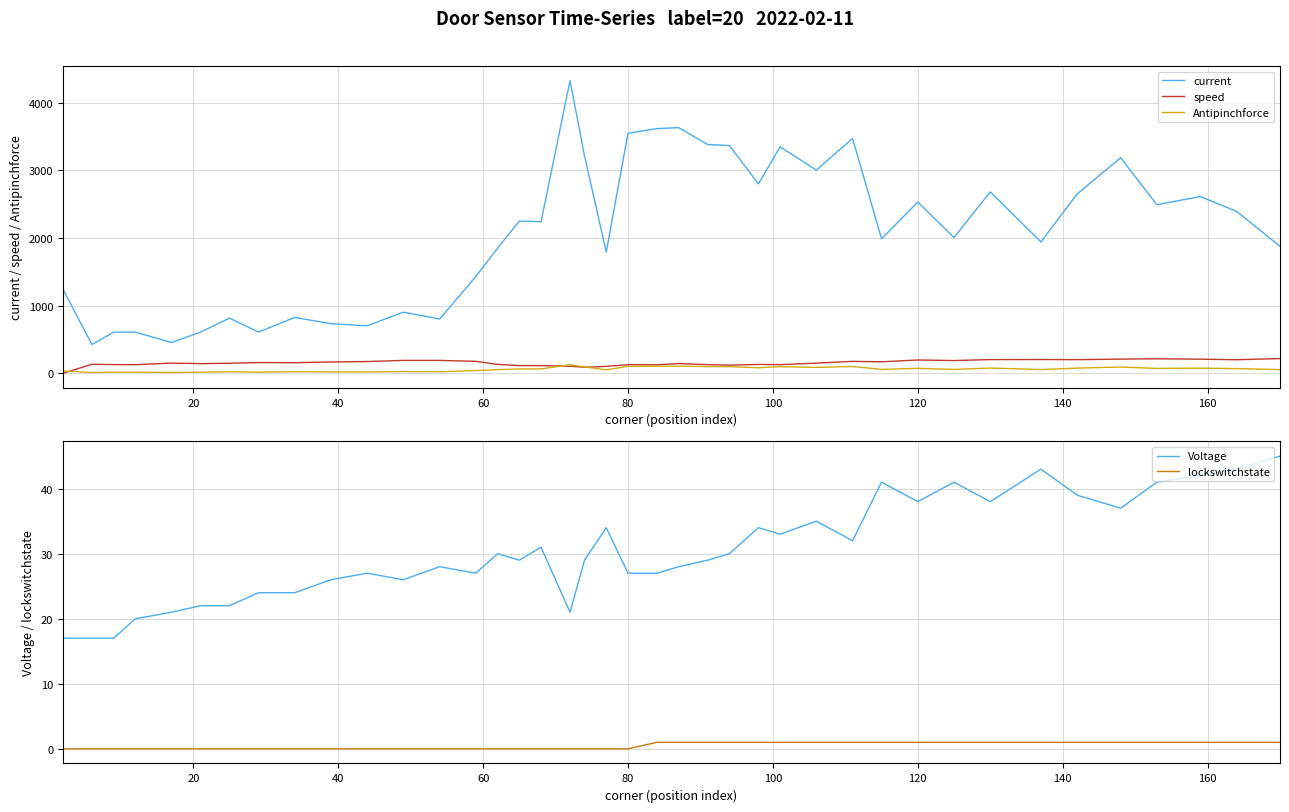

In speed, how many points are lower than both neighbors (excluding endpoints)?

11